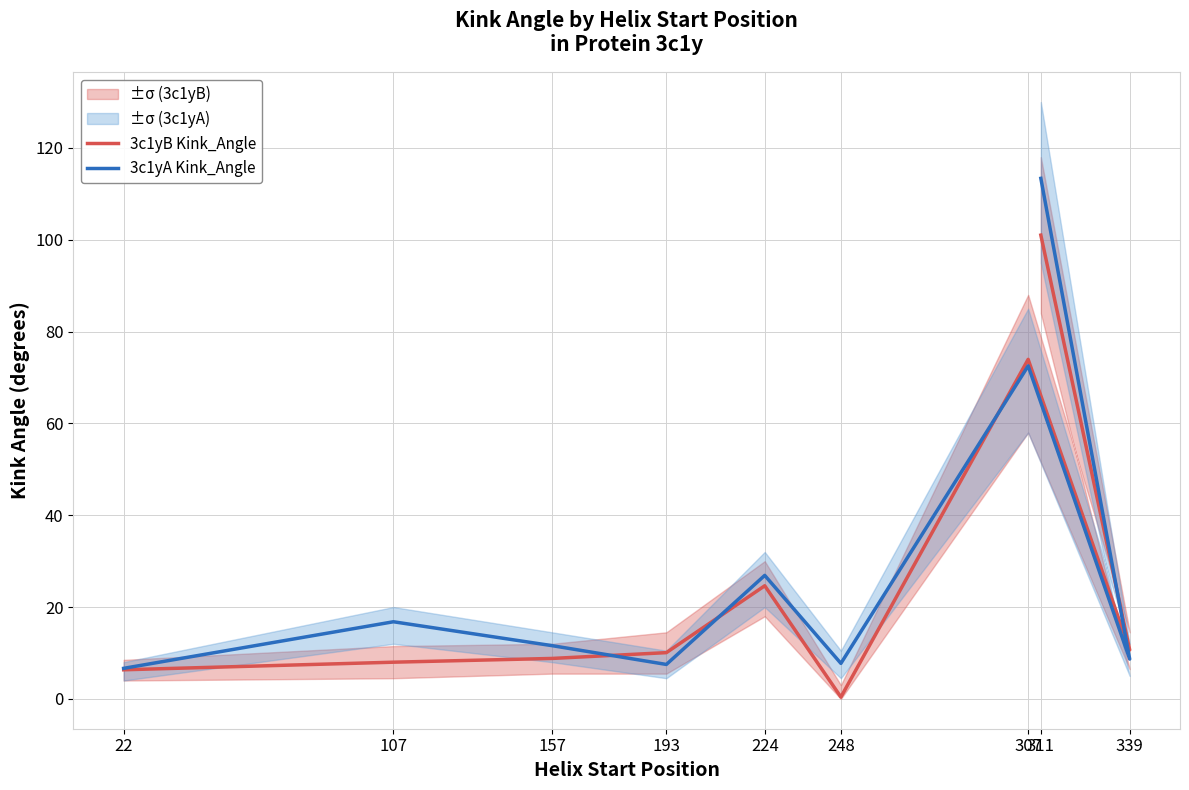

List the labels in order of 3c1yA Kink_Angle value, largest first.

311, 307, 224, 107, 157, 339, 248, 193, 22